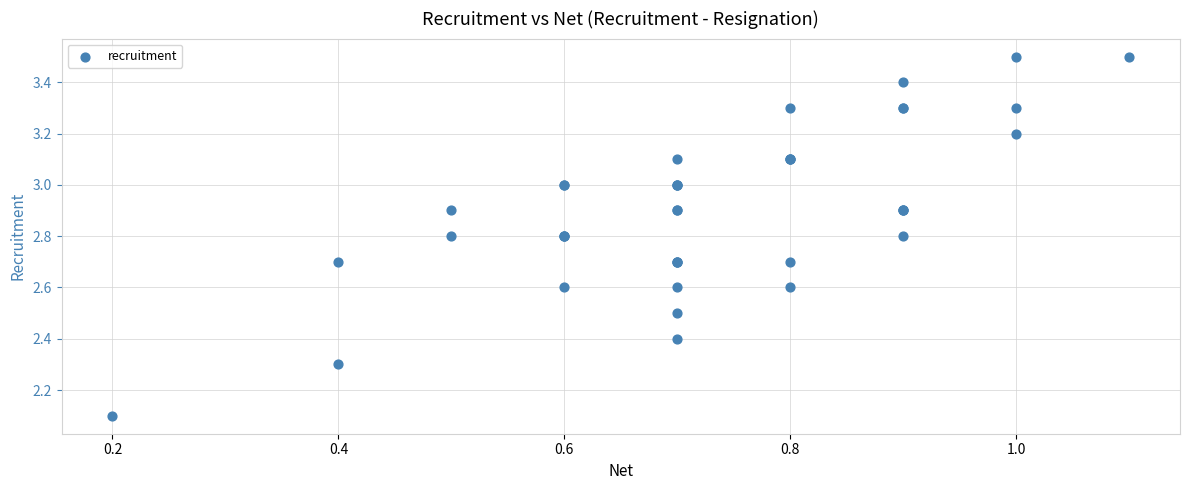

What Y value in the scatter plot is closest to 2?

2.1